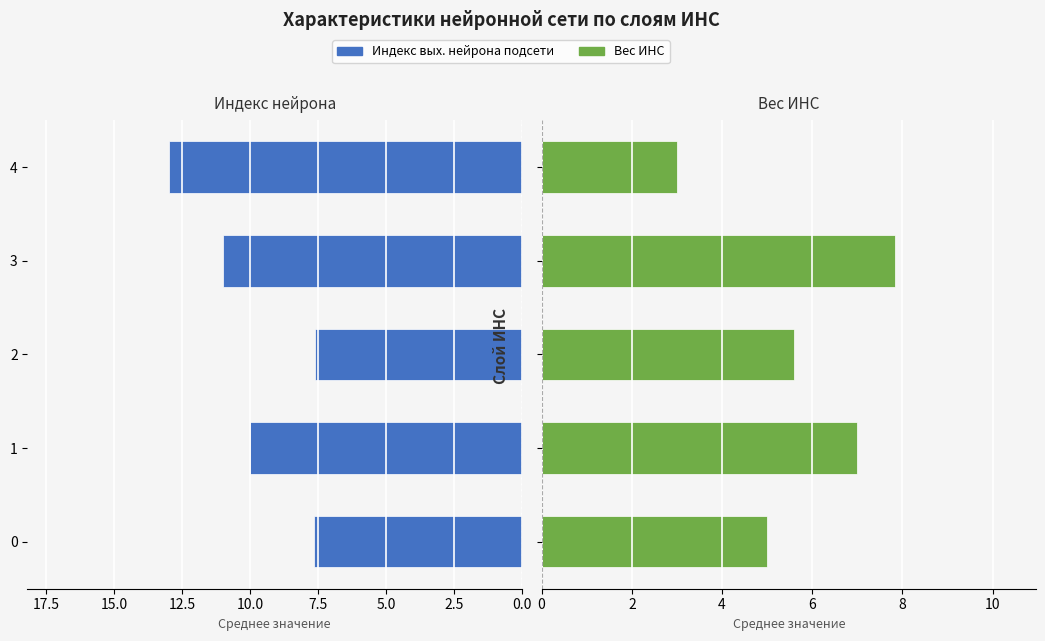

Are the bars horizontal?

Yes